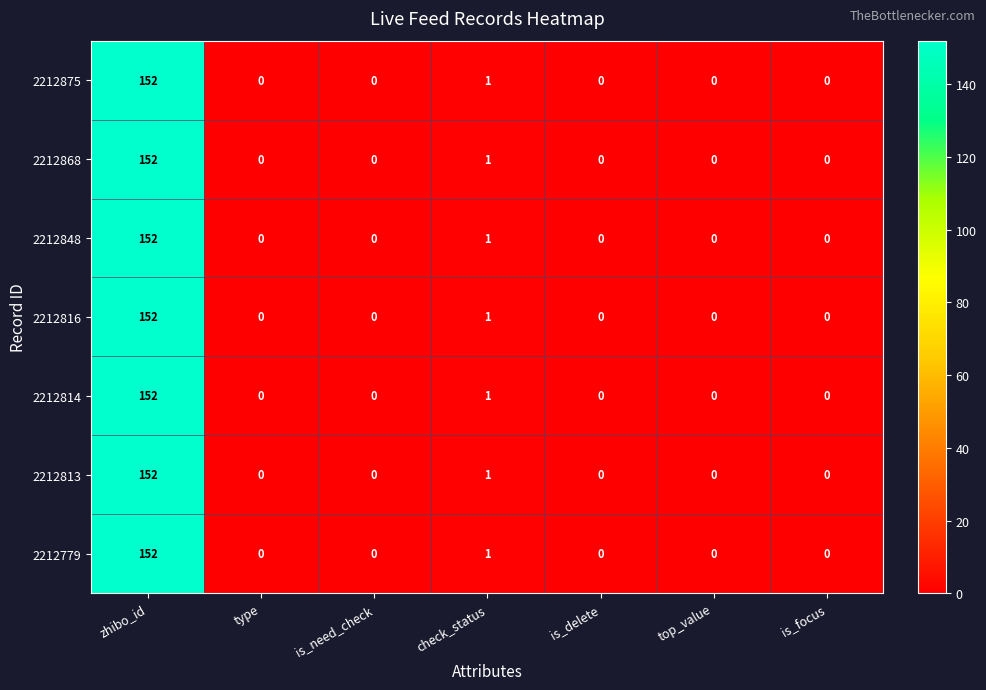

What is the sum of all 2212779 values?

153